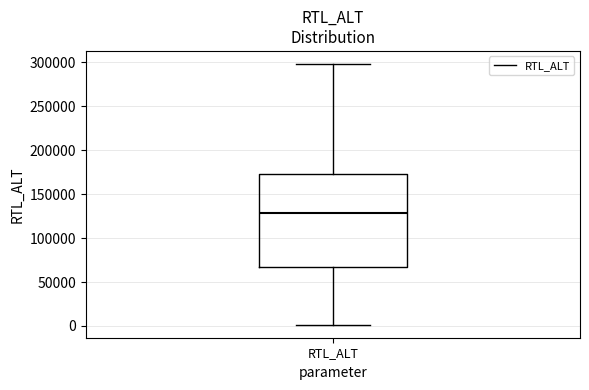

Read this box plot against the y-axis: the position of the median line, the range covered by the box, and the ends of both whiskers. The values are not printed on the chart, so give them approximately, as read against the axis.

median 130000, box 65000 to 170000, whiskers 0 to 300000